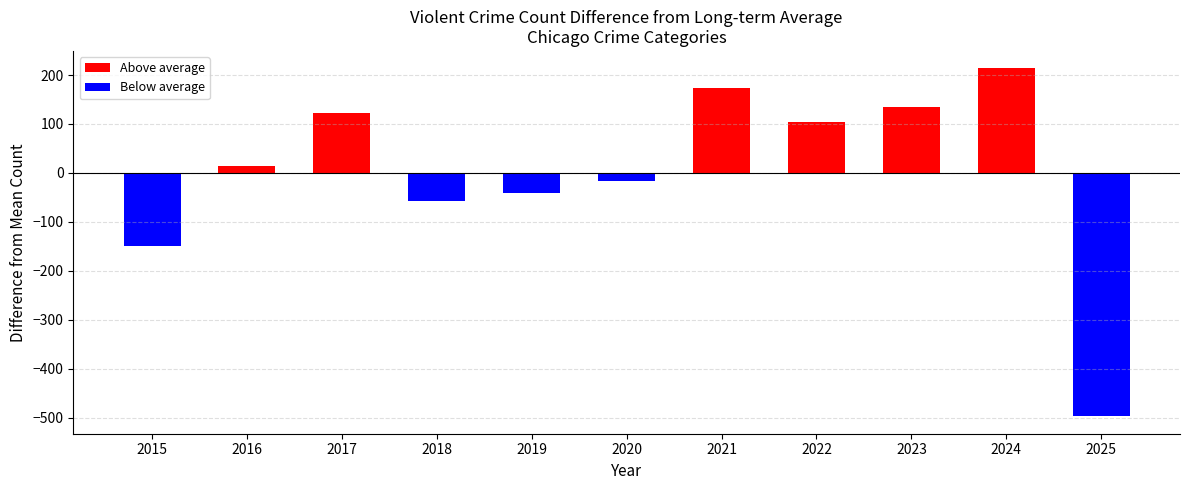

At which label does Aggravated Assault reach its minimum?

2025